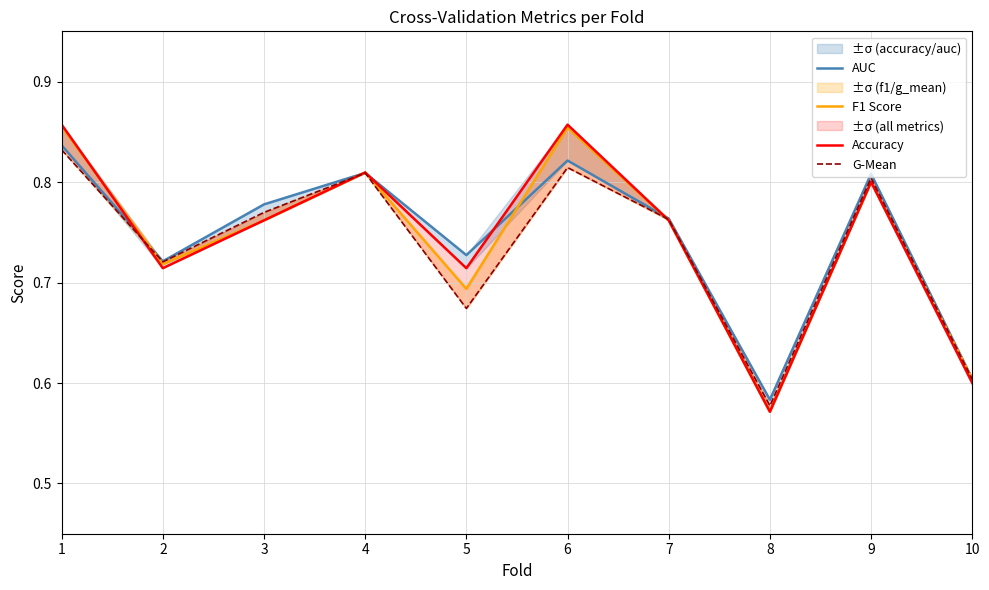

What is the total value across all series at 1?

3.4